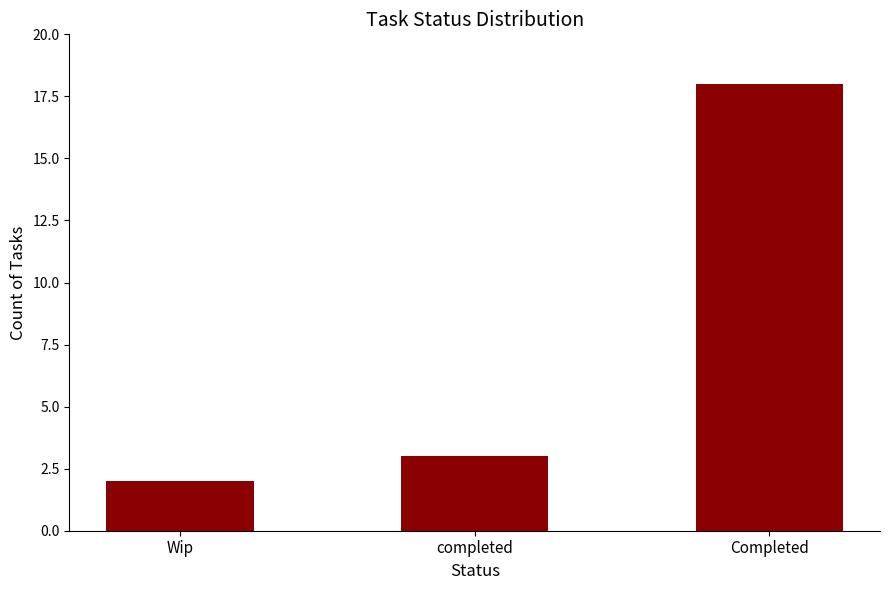

What is the ratio of the value at Completed to the value at Wip?

9.0